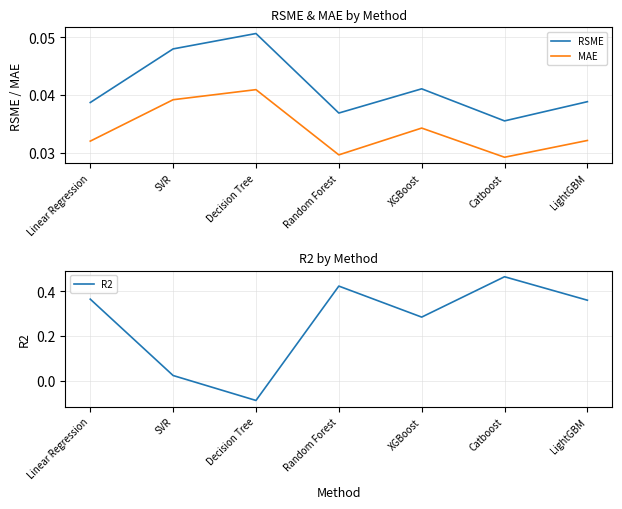

Rank the series by their maximum value, from lowest to highest.

MAE, RSME, R2